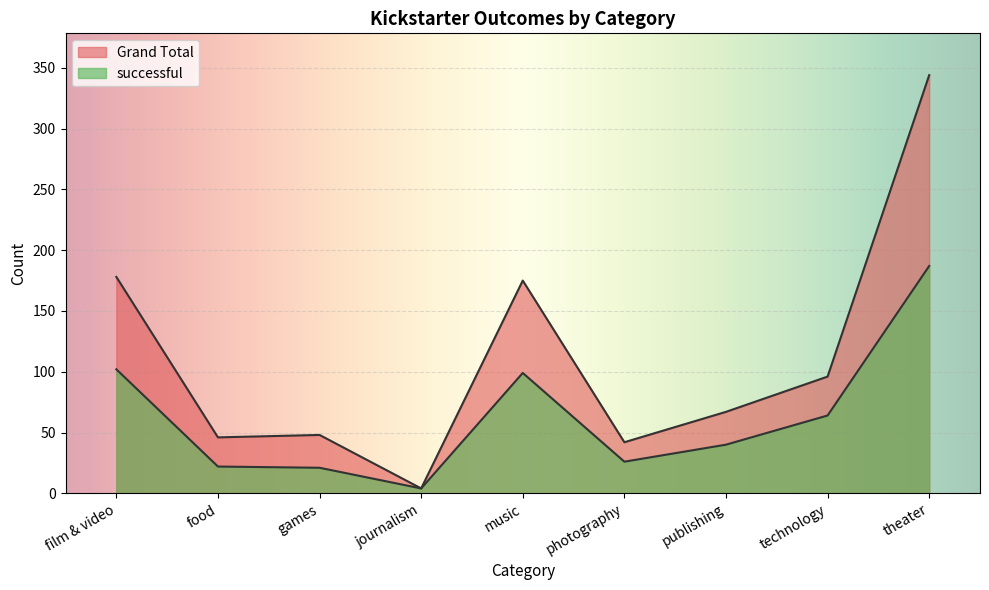

At which category does the chart reach its minimum across all series?

journalism